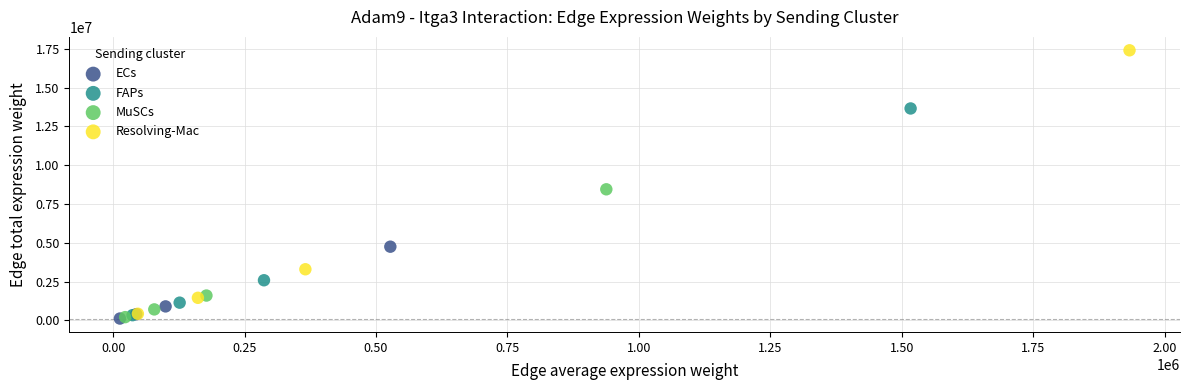

Which series contains the highest Y value?

Resolving-Mac